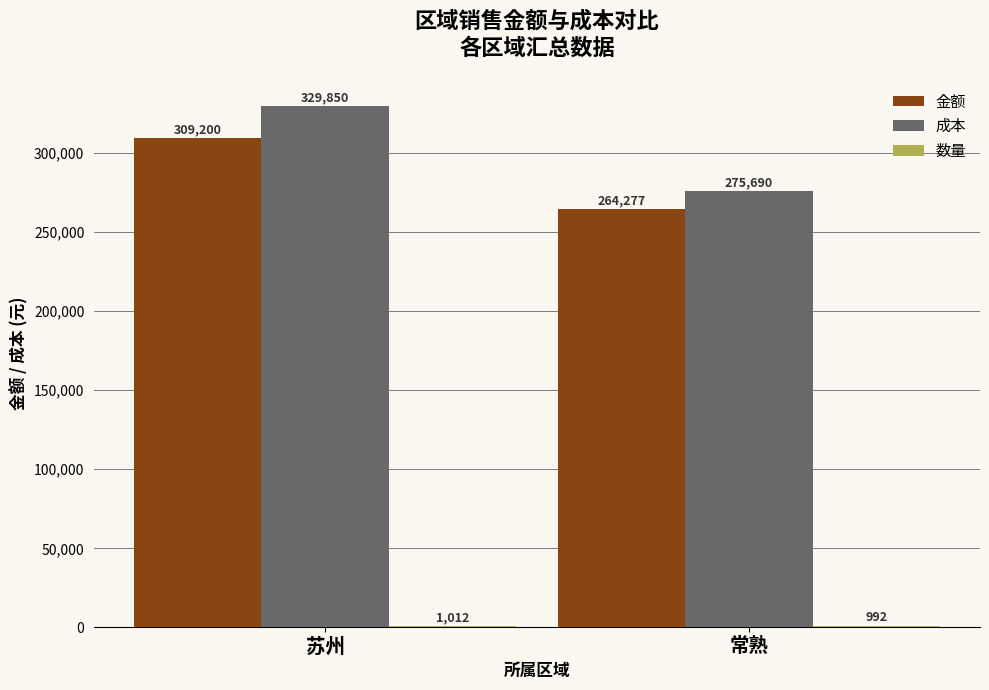

At which label does 成本 first exceed 329849?

苏州